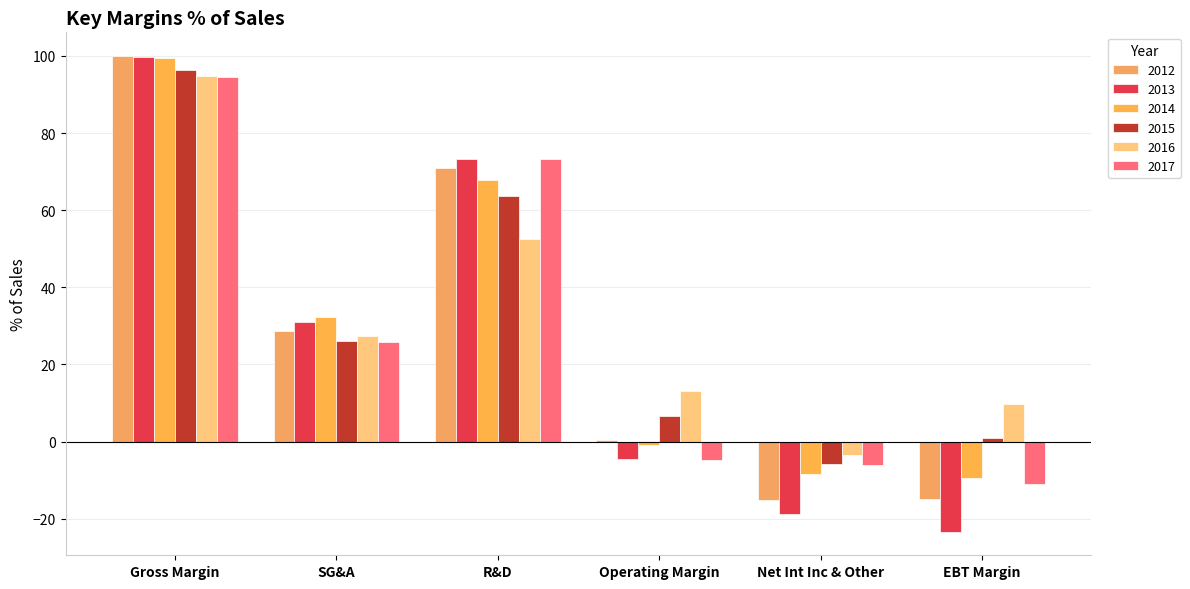

What is the total value across all series at Gross Margin?

584.9